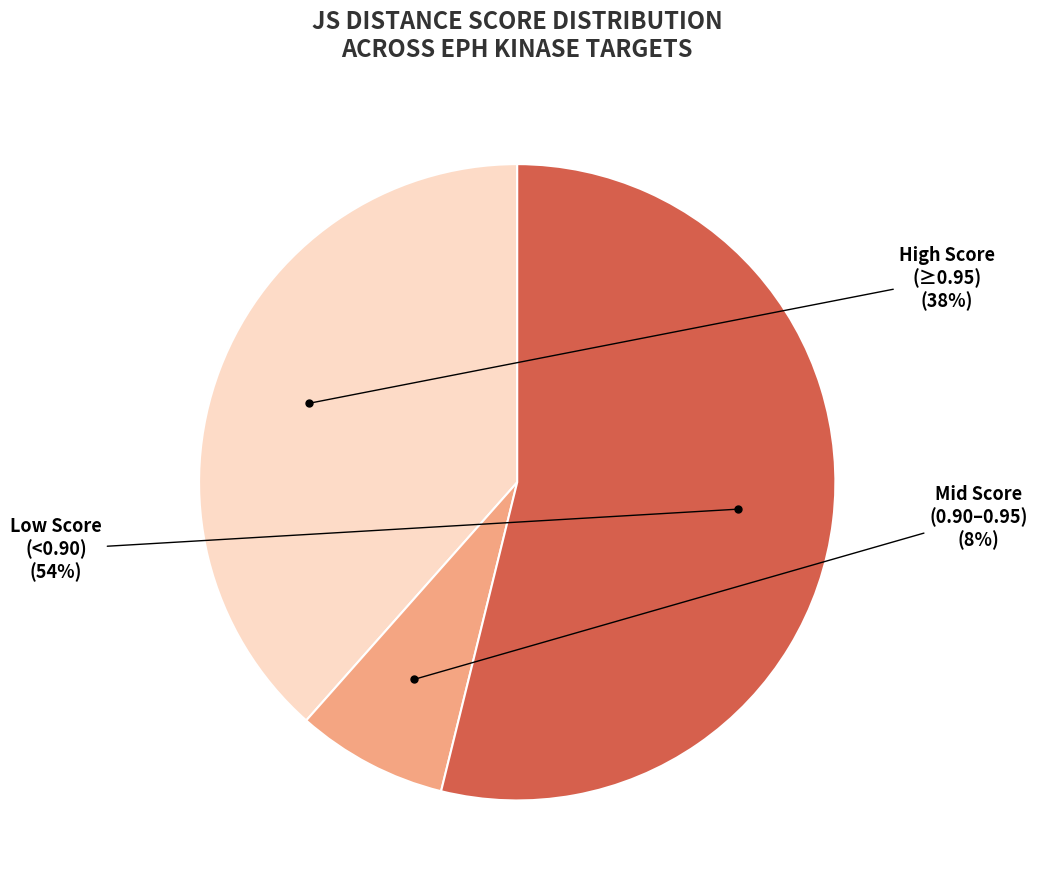

Does any single category account for the majority?

Yes